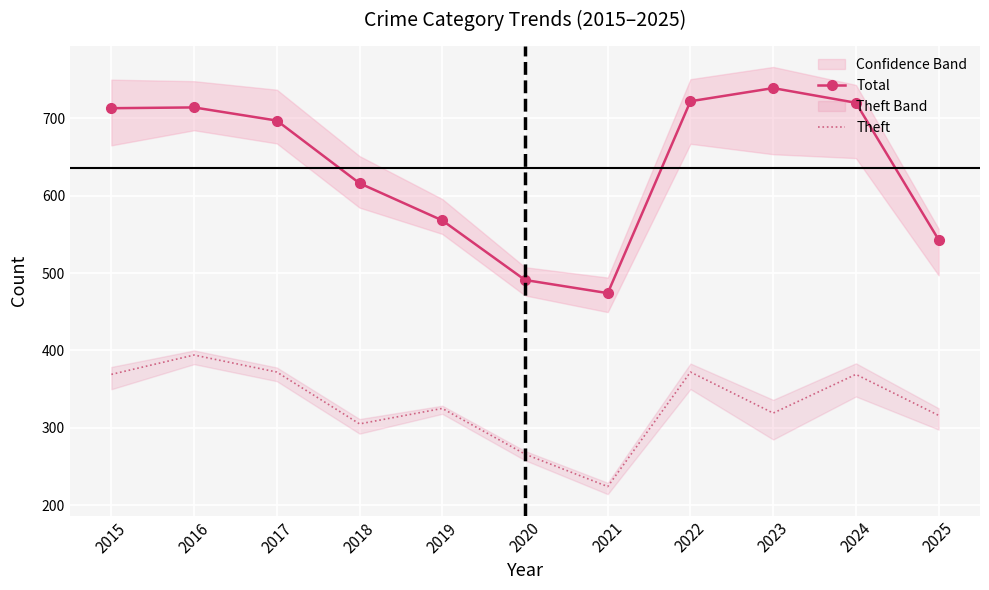

At which category does the chart reach its peak across all series?

2023